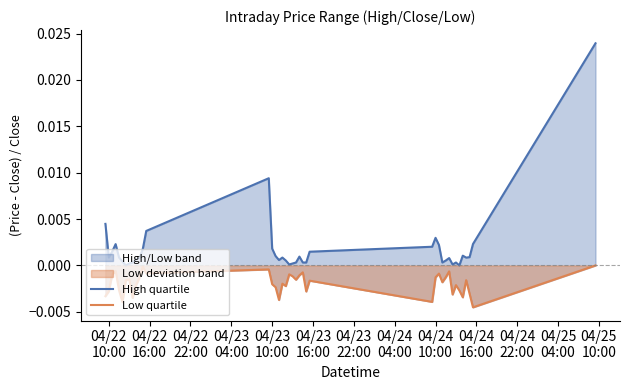

Is it true that Low quartile equals -0.0 at 04/24
04:00?

True